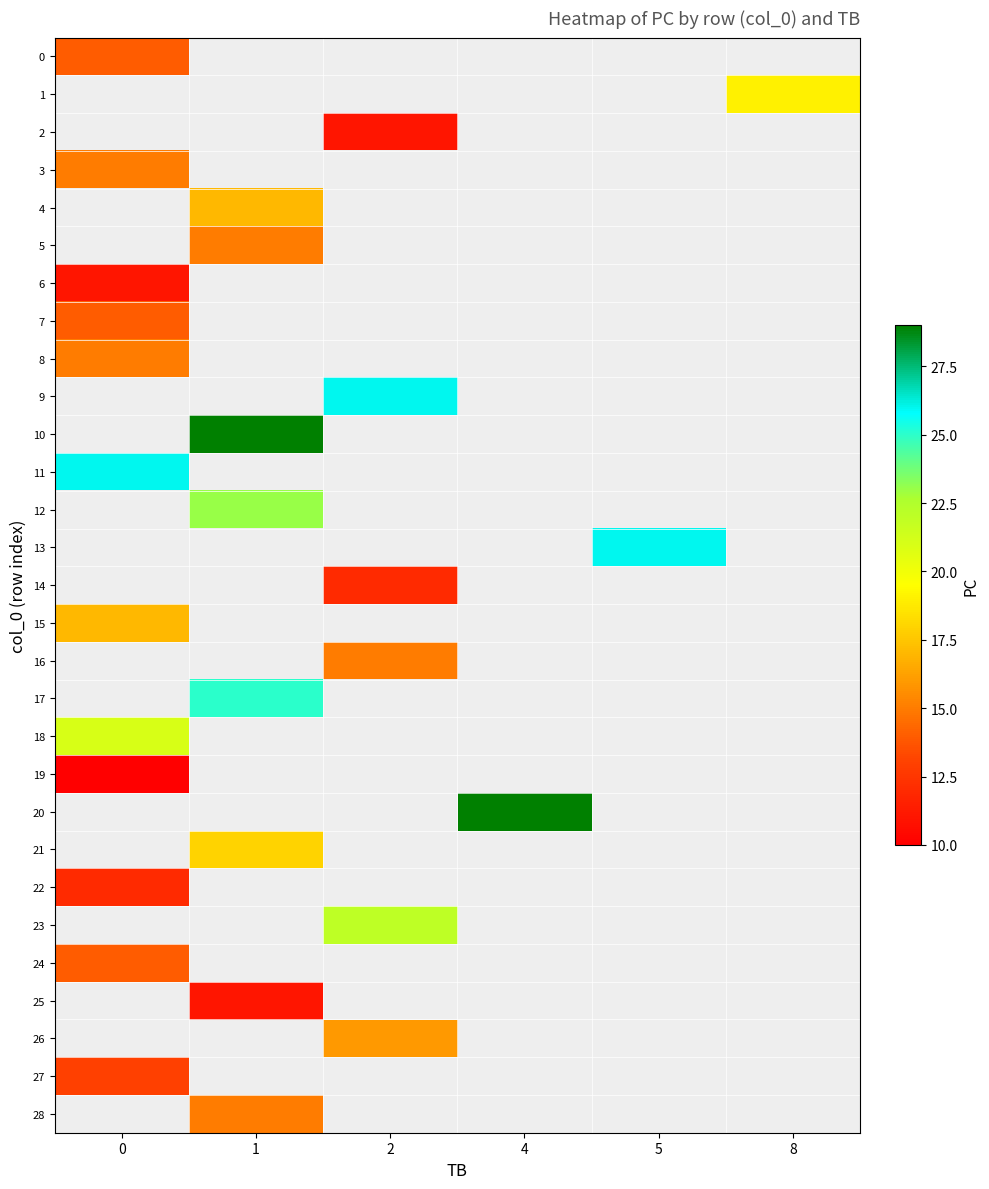

What is the maximum value shown in the chart?

29.0